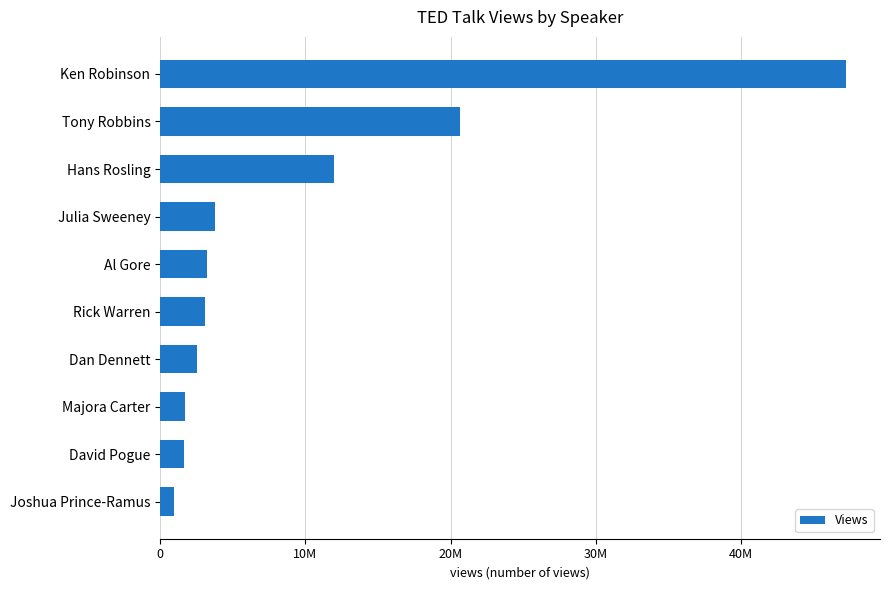

Are the bars horizontal?

Yes